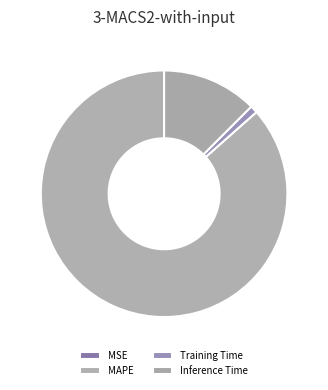

Does MAPE account for over 50% of the chart?

Yes